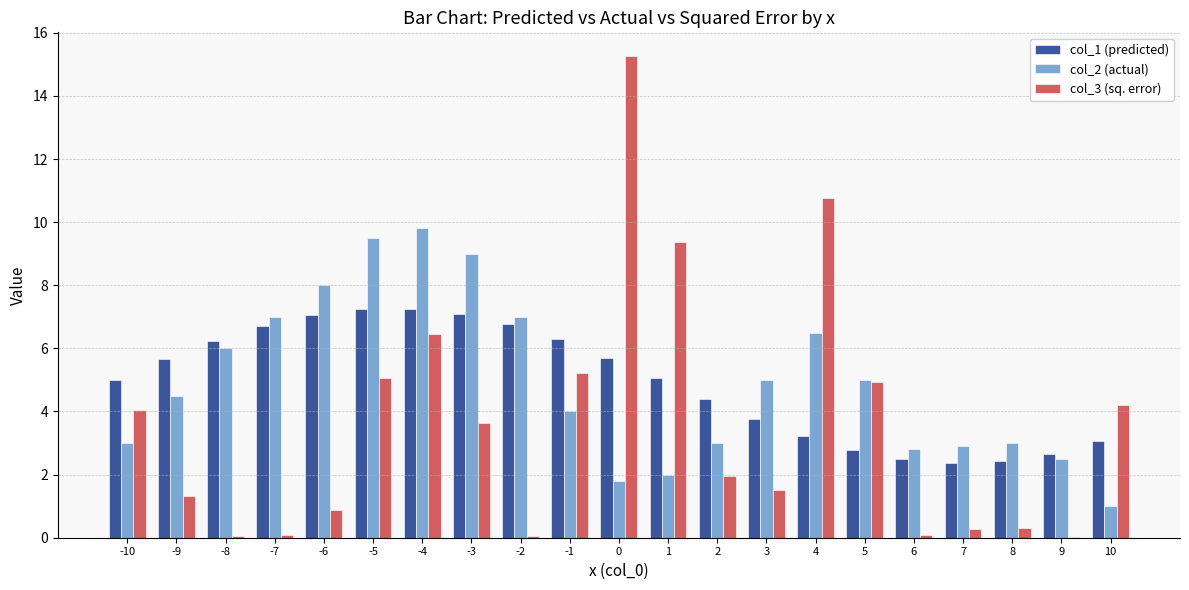

What is the total value across all series at 2?

9.4